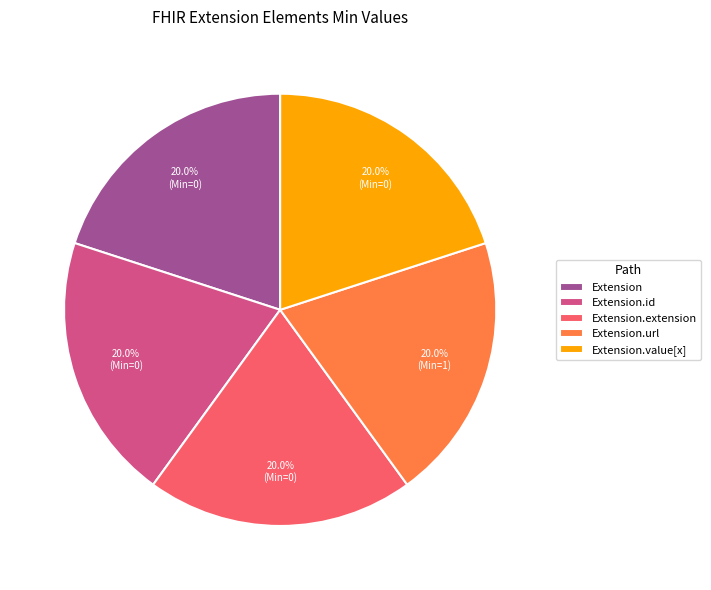

How many slices are in this pie chart?

5